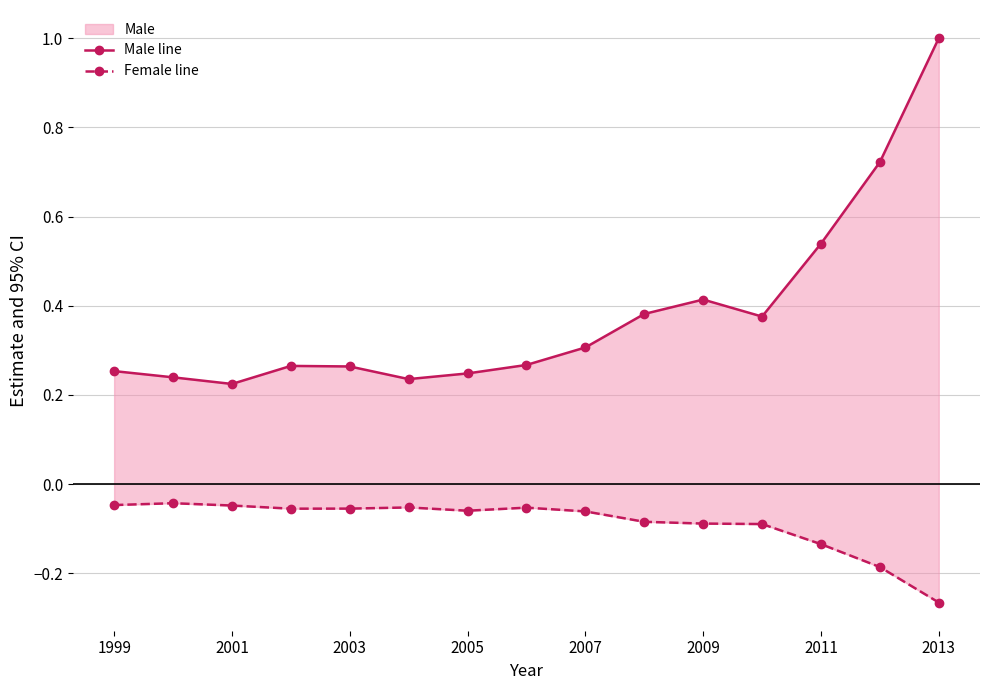

True or false: Female line has more than 2 points higher than both neighbors.

True